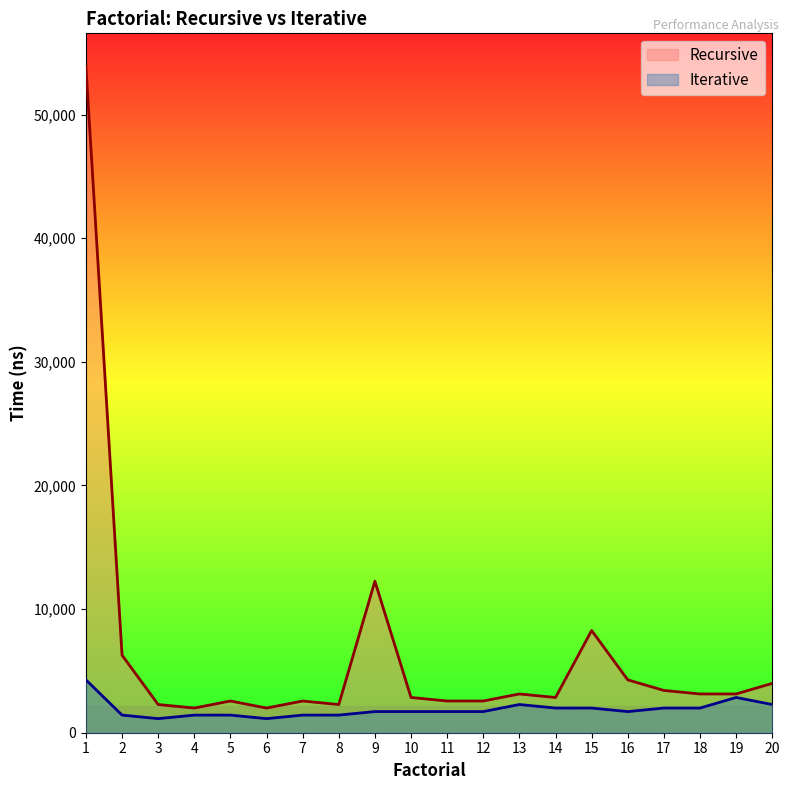

What are all the series names shown in the legend?

Recursive, Iterative